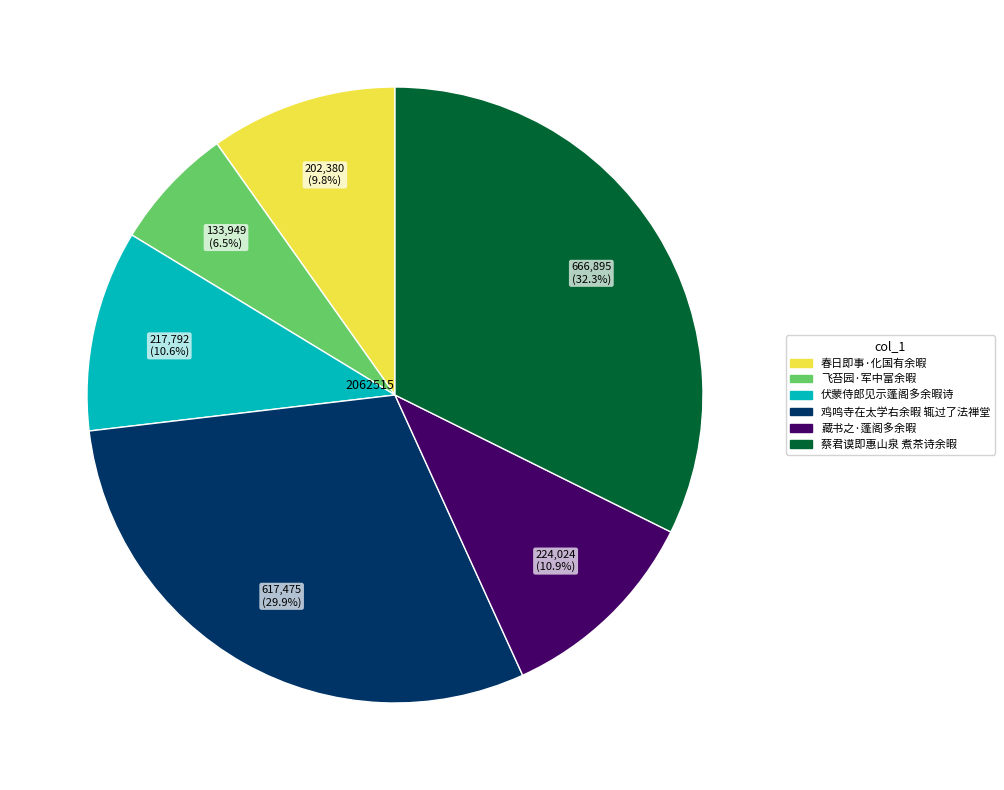

How many slices are in this pie chart?

6